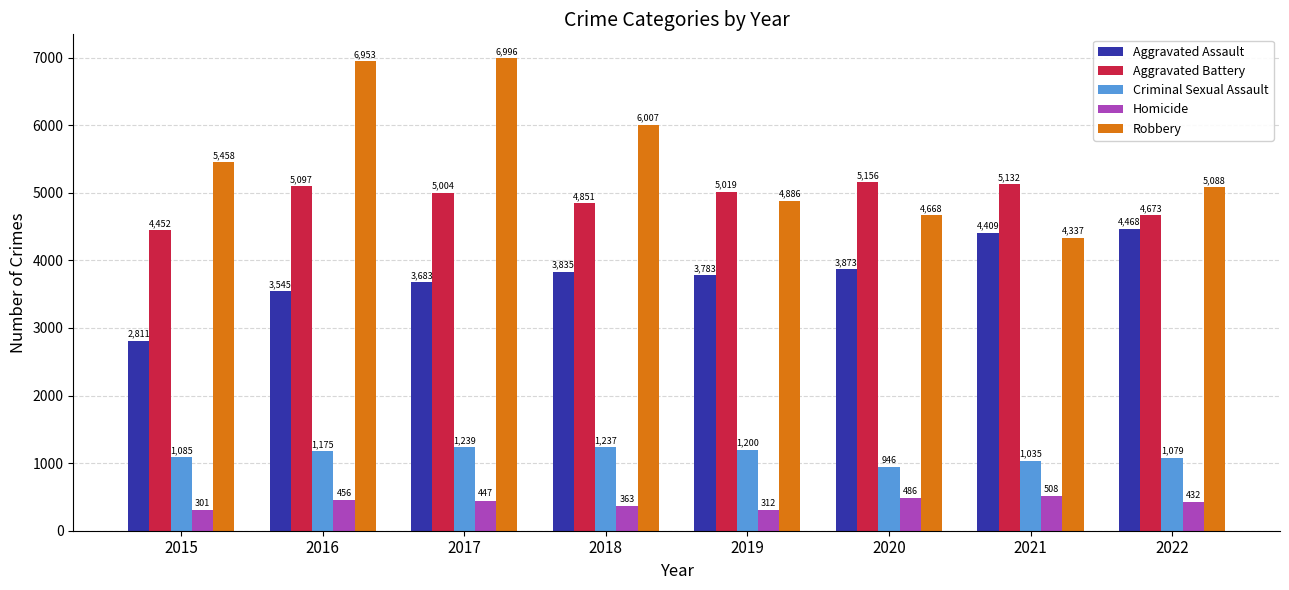

At which label is Criminal Sexual Assault closest to 1092?

2015